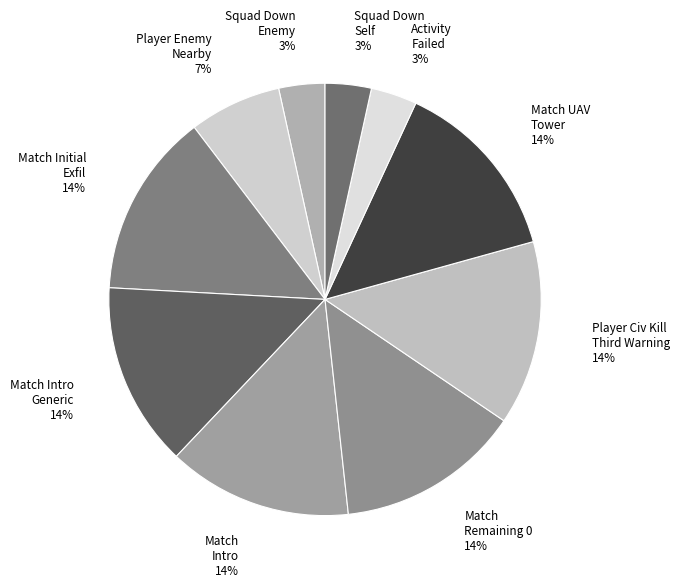

What is the smallest slice in the pie chart?

squad_down_enemy